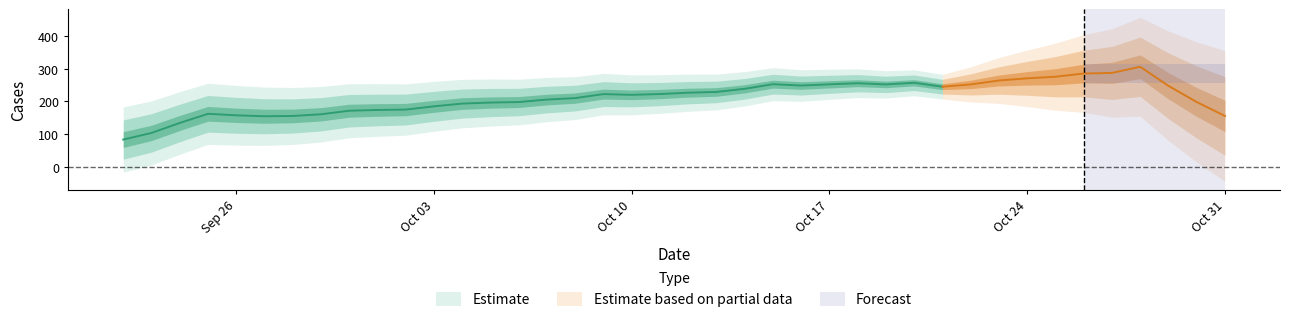

True or false: there are more than 2 points higher than both neighbors.

True